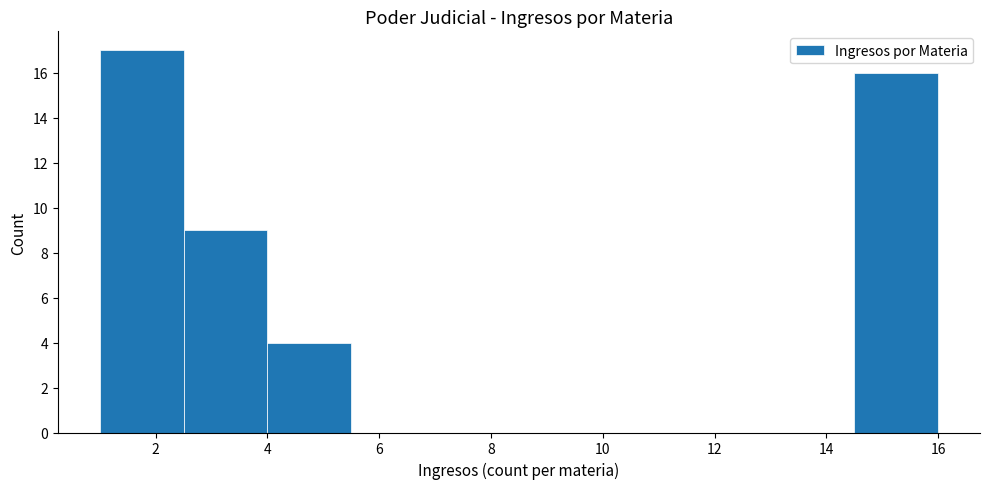

Reading left to right, transcribe this chart: for each bar, give the range it covers on the x-axis and its height. Neither the bar edges nor the heights are printed on the chart, so give them approximately, as read against the axes.

1.0 to 2.5: 17
2.5 to 4.0: 9
4.0 to 5.5: 4
5.5 to 7.0: 0
7.0 to 8.5: 0
8.5 to 10.0: 0
10.0 to 11.5: 0
11.5 to 13.0: 0
13.0 to 14.5: 0
14.5 to 16.0: 16